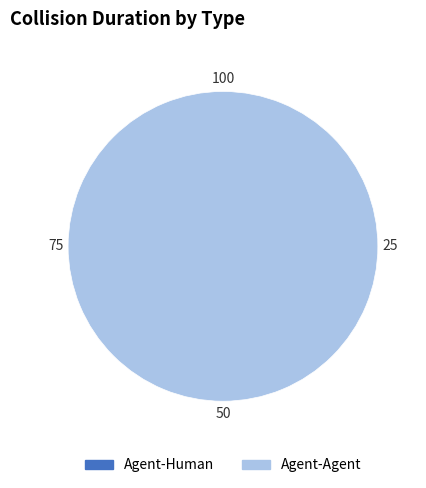

What percentage is the Agent-Agent slice, to the nearest percent?

100%